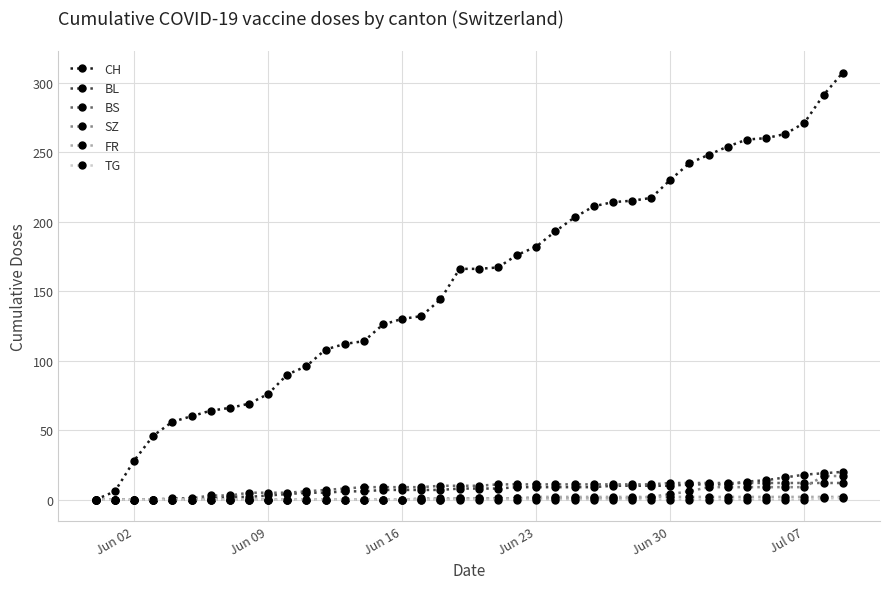

What is the value of the SZ point at the 35th from the left?

9